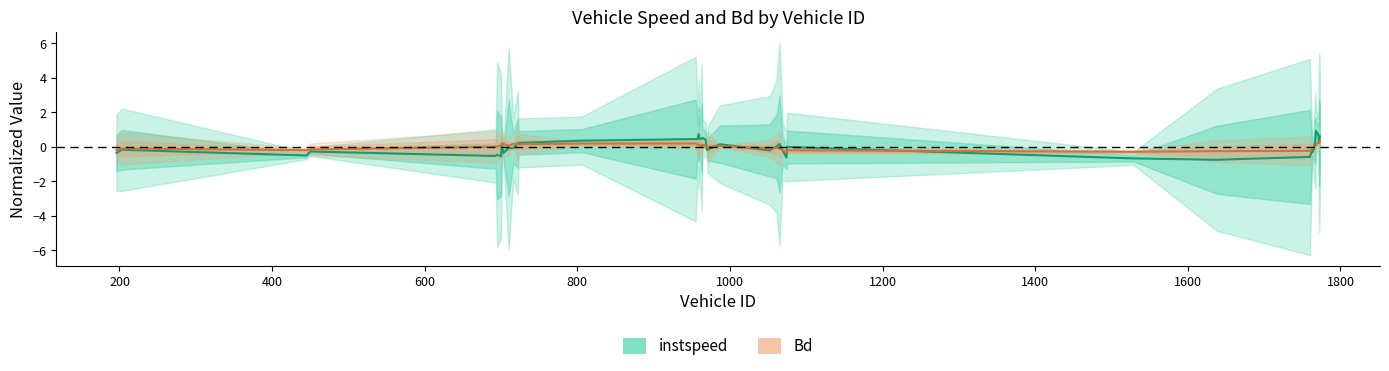

What is the greatest value displayed?

0.9